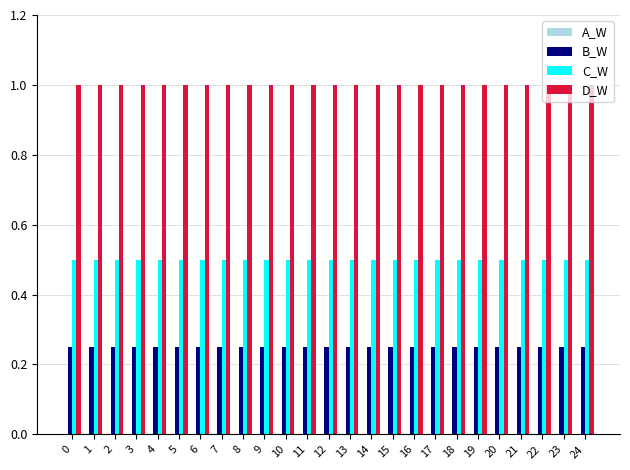

At how many categories does at least one series exceed 0?

25